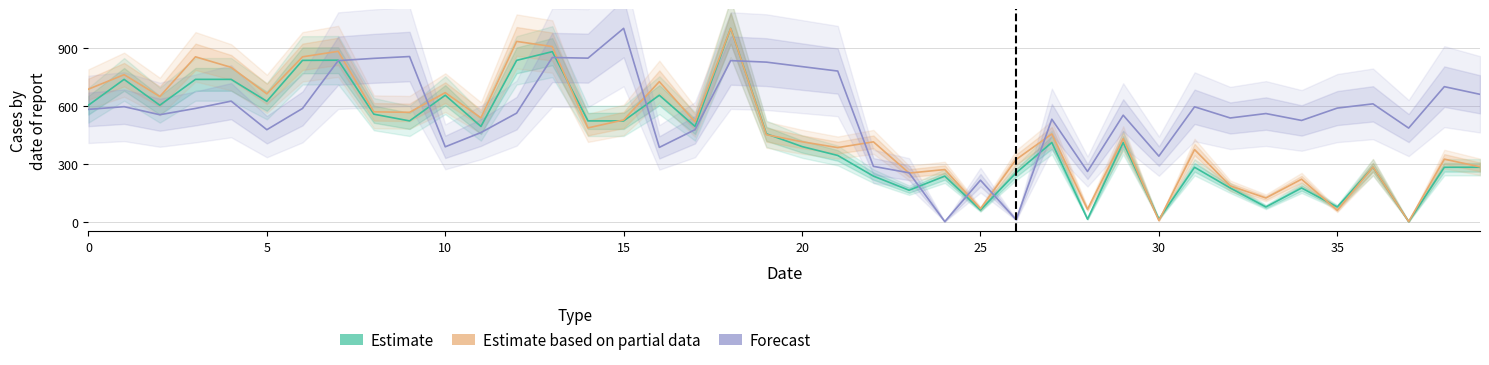

Does the chart display data point markers on the line(s)?

No